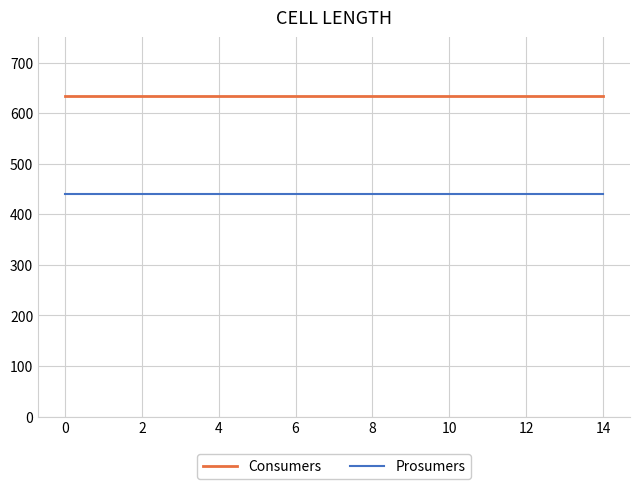

What are all the series names shown in the legend?

Consumers, Prosumers